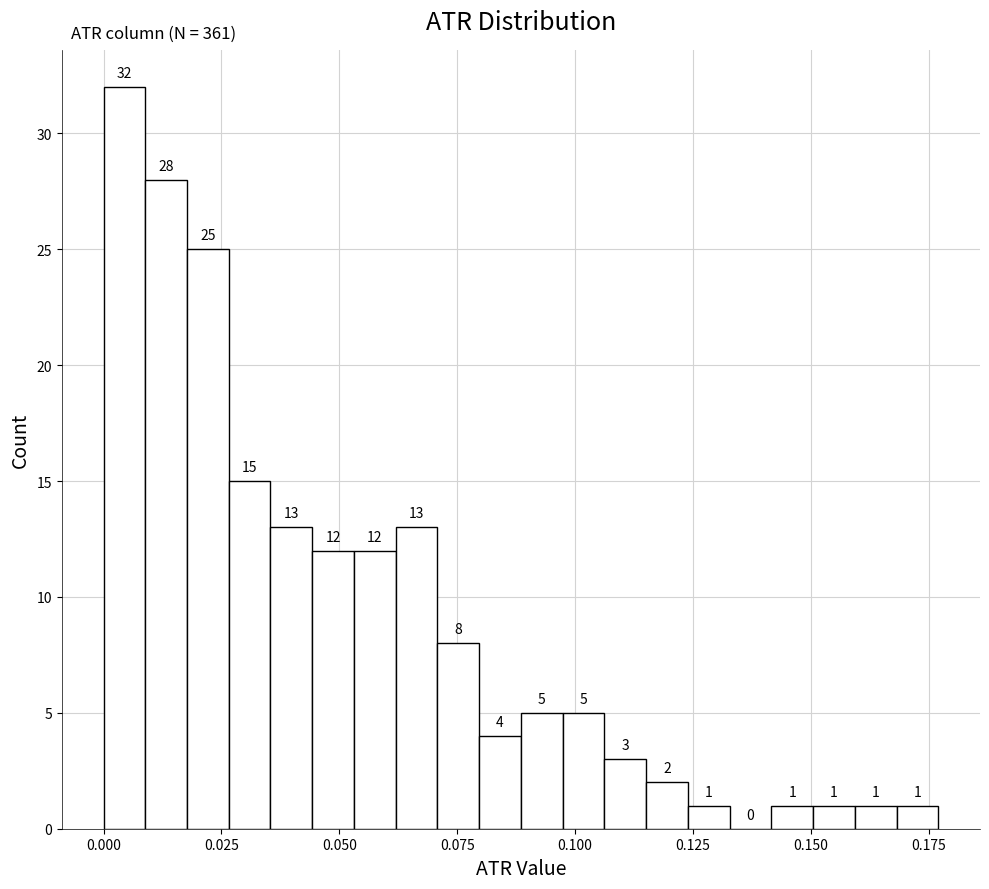

Around what value on the x-axis is the tallest bar? Give the approximate position of its centre, as read against the axis.

0.005